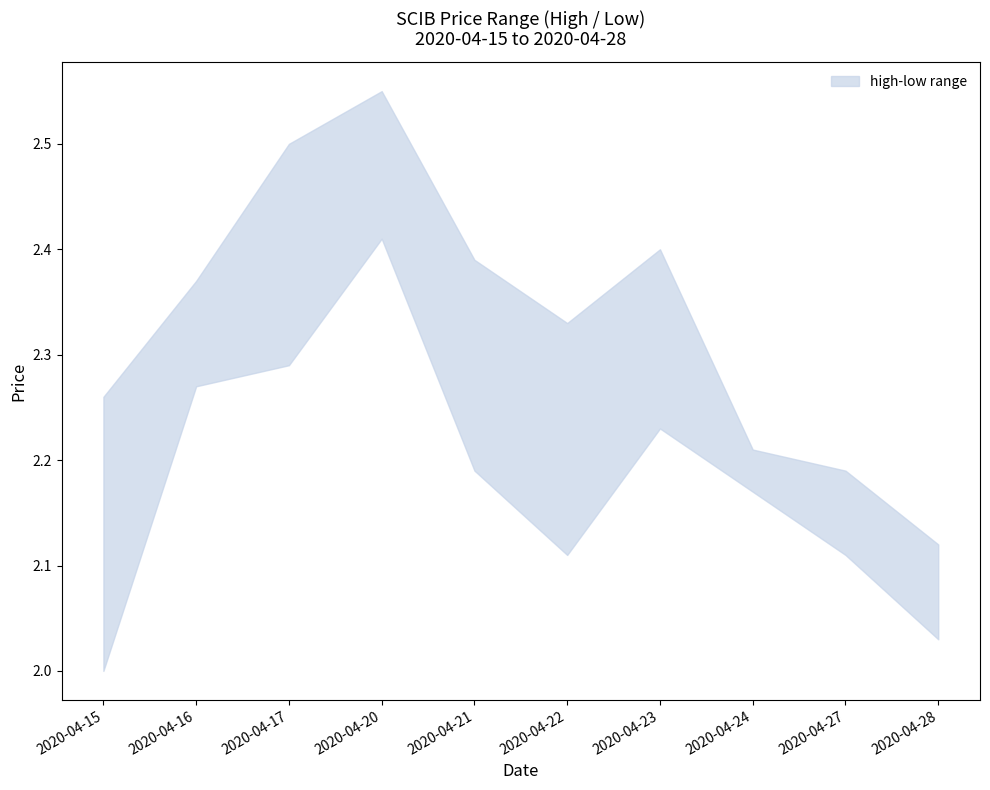

Between 2020-04-22 and 2020-04-21, which is larger?

2020-04-21